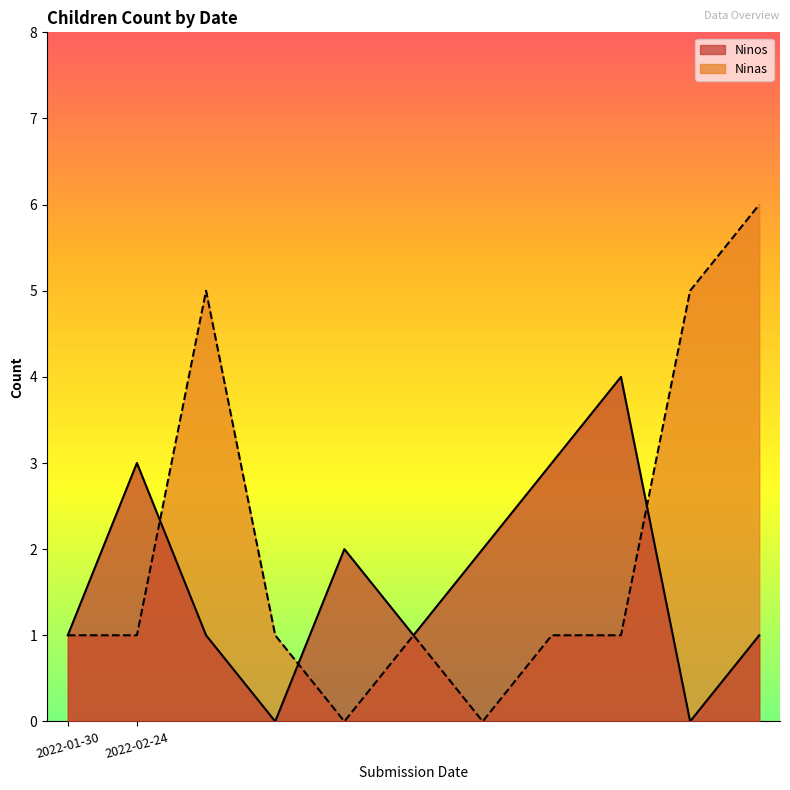

At which label does Ninos first exceed 1?

2022-02-24